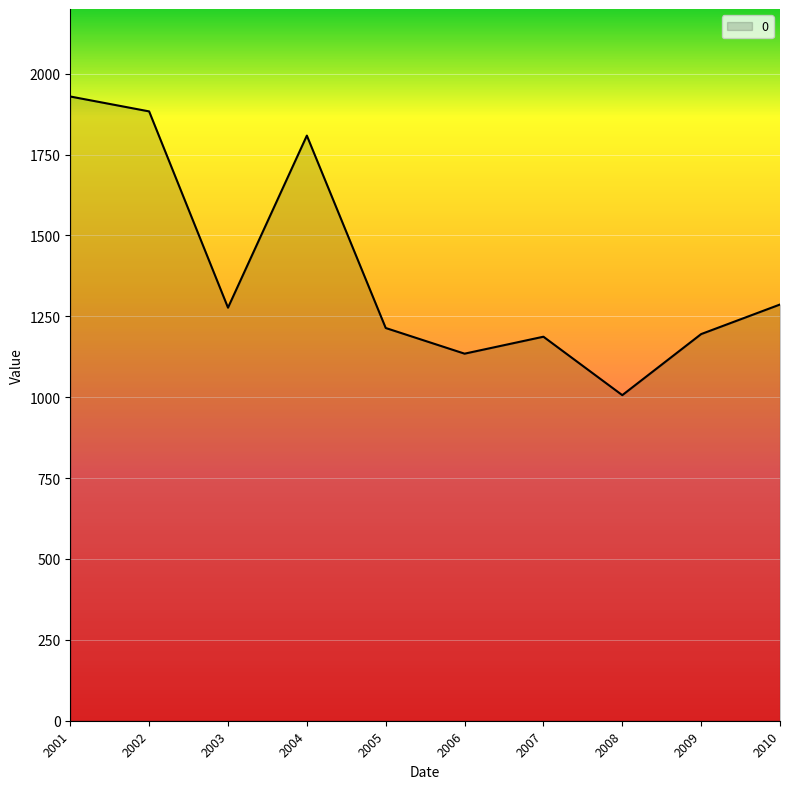

Which label corresponds to the smallest value in the chart?

2008